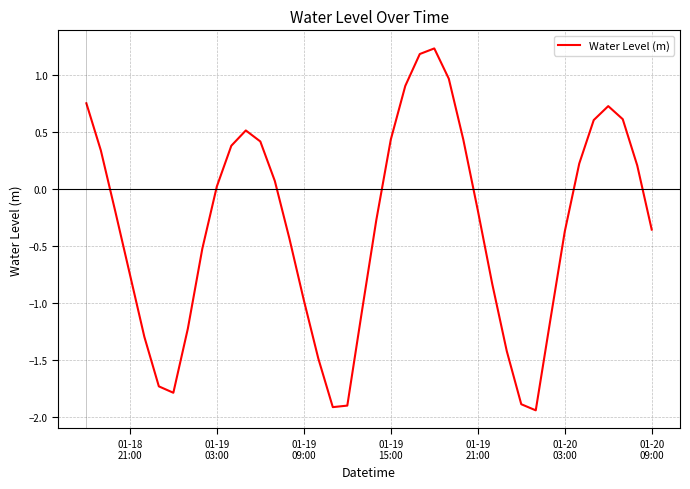

What is the maximum value shown in the chart?

1.2